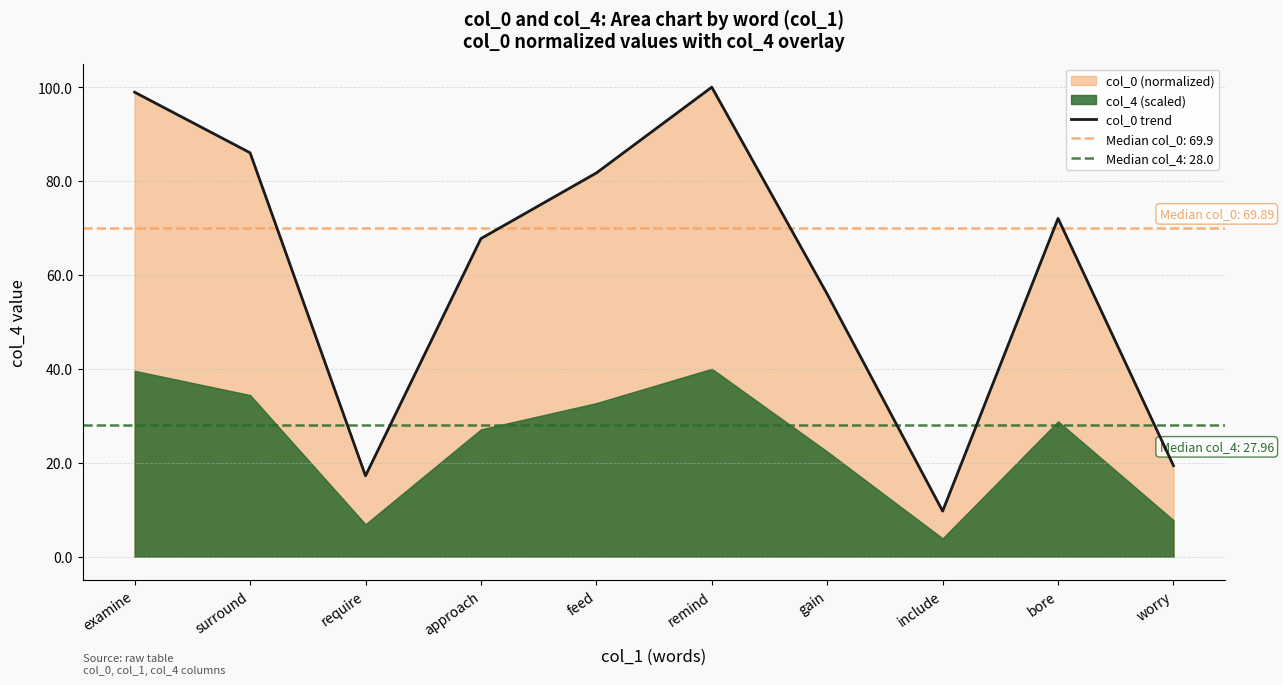

What is the sum of the values at surround and approach?

153.8